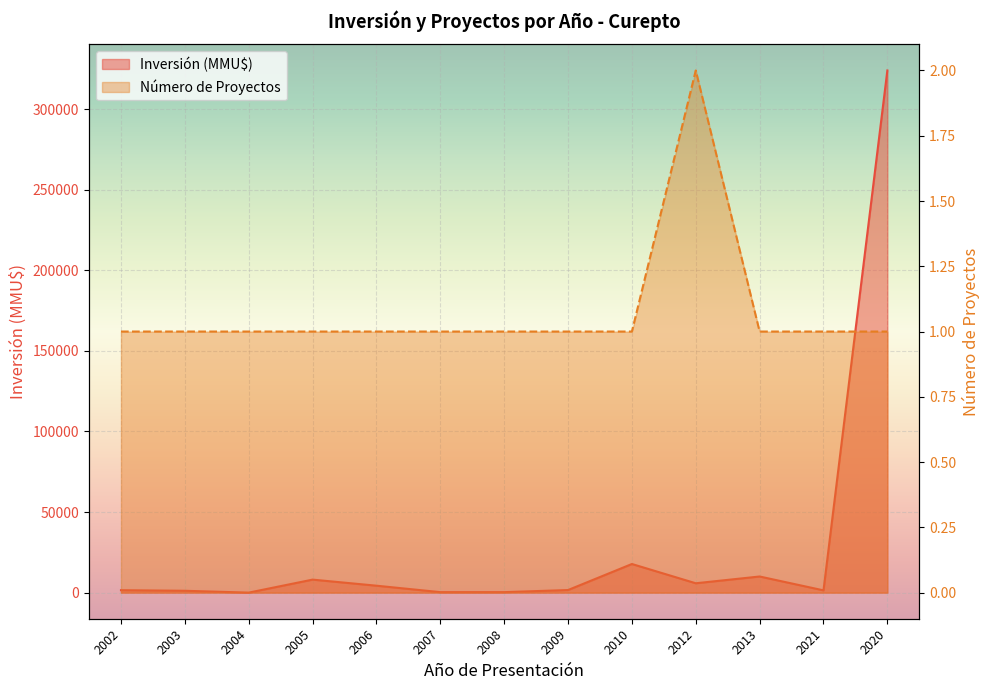

How many distinct data groups are displayed?

2